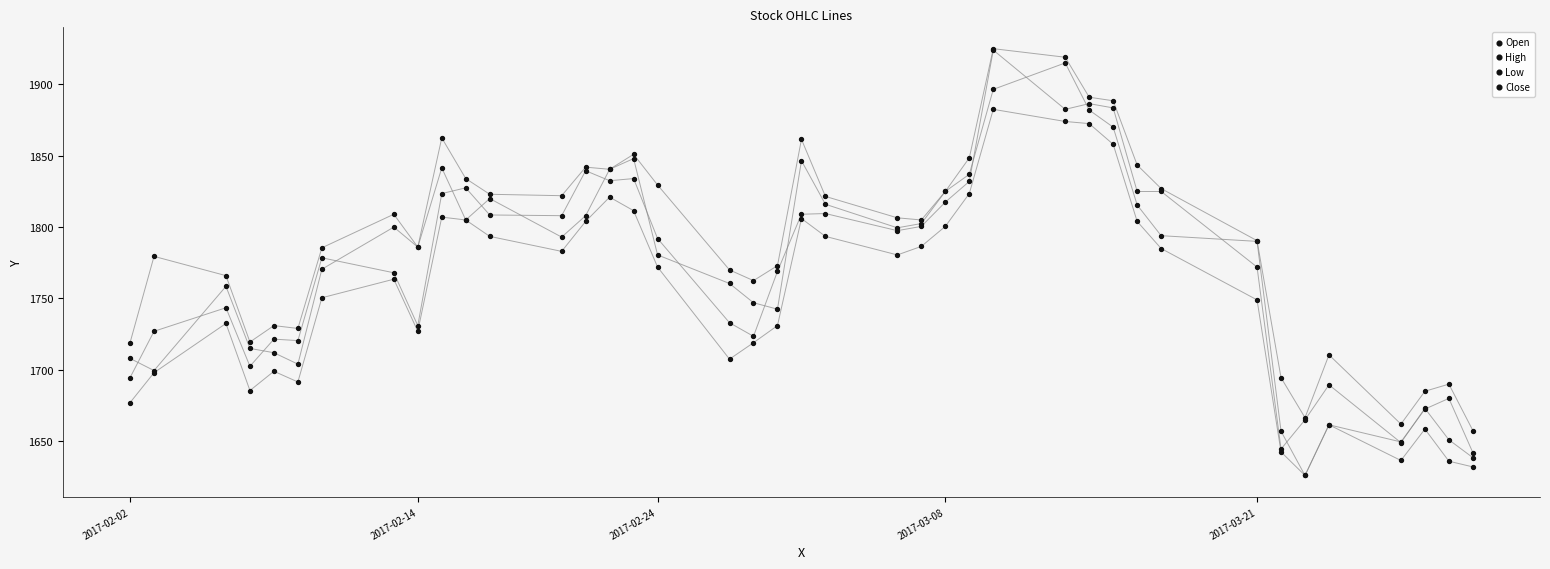

Which series has the largest Y range (max minus min)?

Open